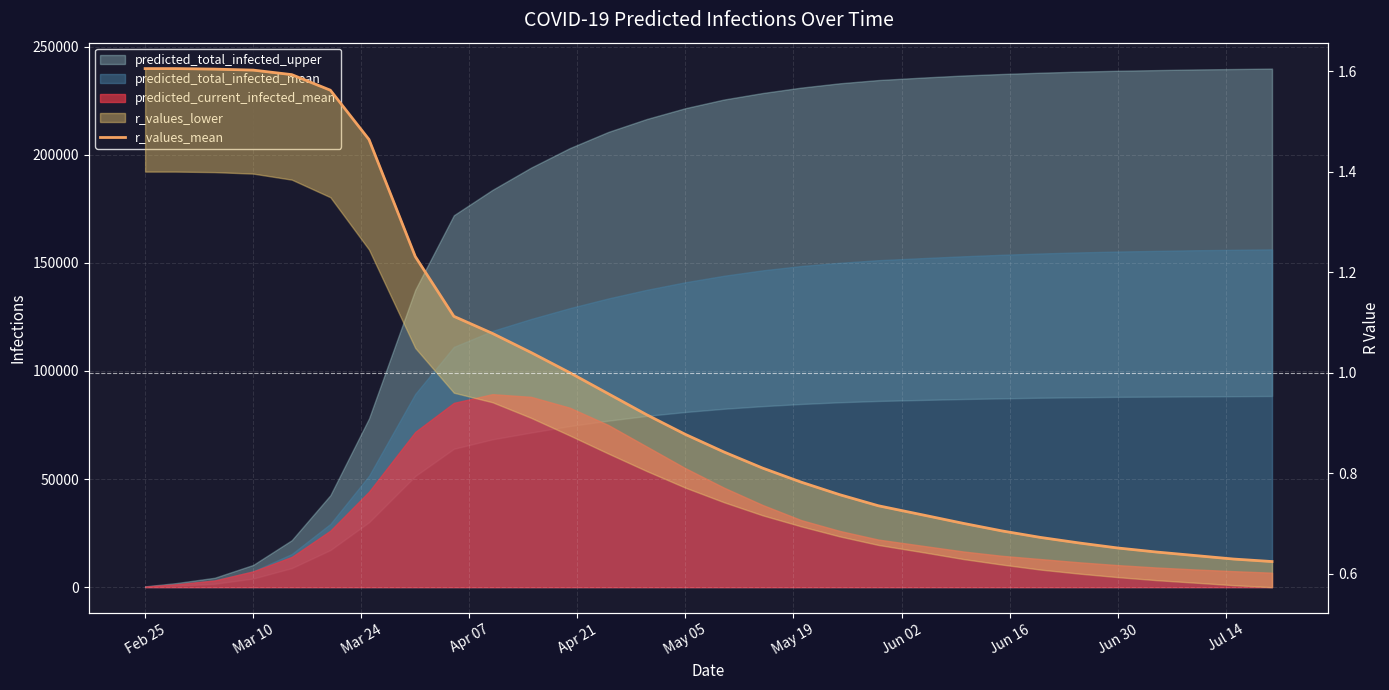

Is it true that the value at Jun 02 is 0.6?

False